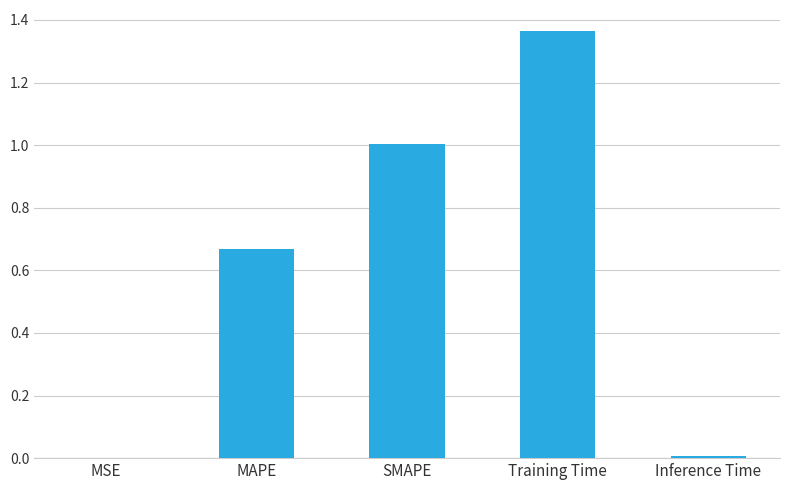

Are the bars horizontal?

No